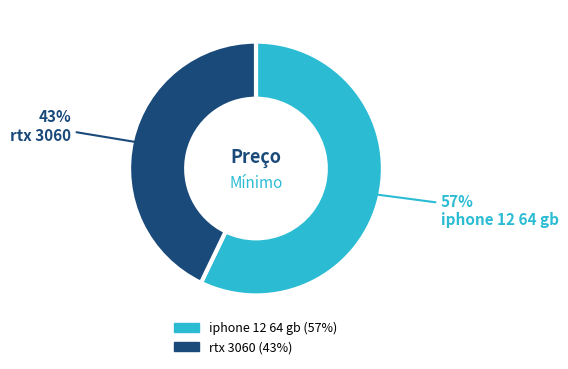

Which has a higher value, iphone 12 64 gb or rtx 3060?

iphone 12 64 gb